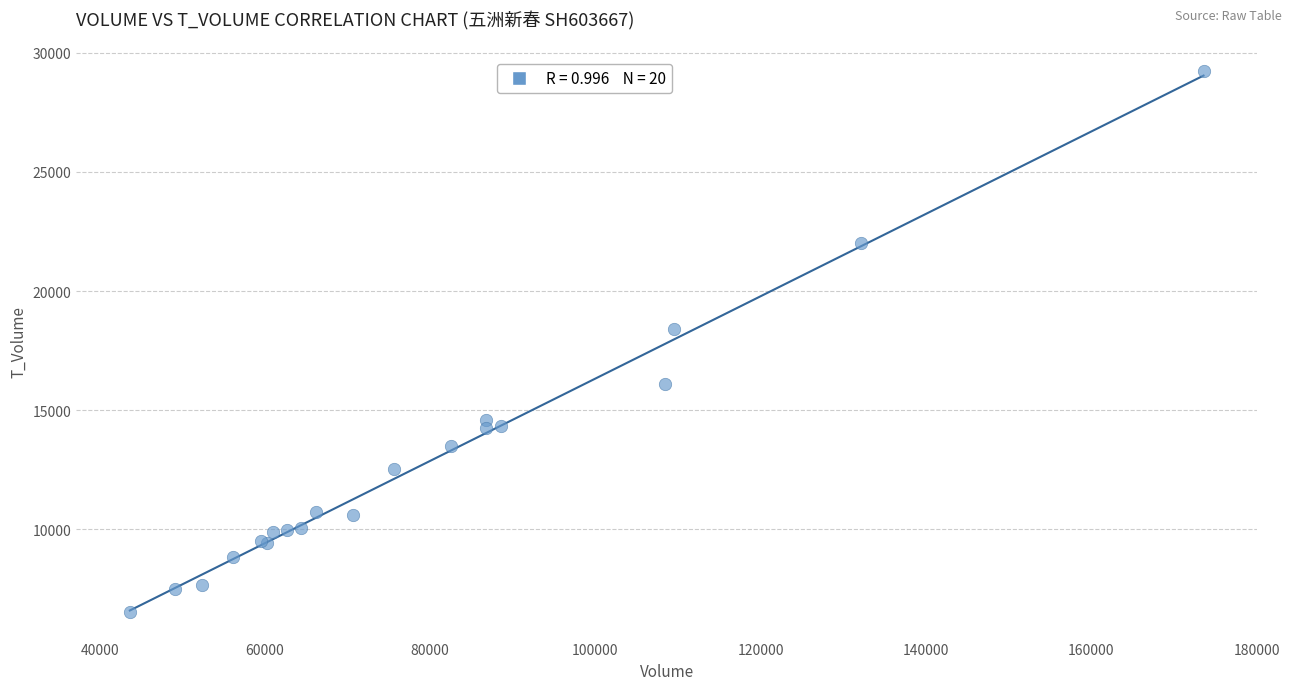

What Y value in the scatter plot is closest to 17885?

18418